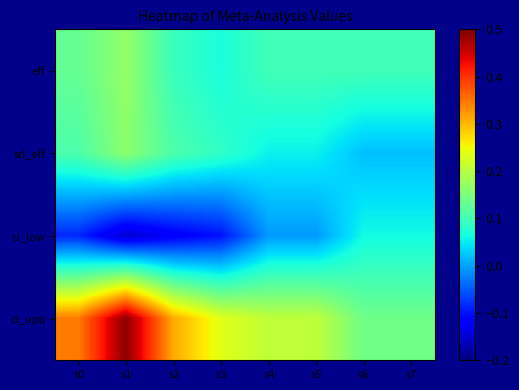

Which series has the largest total across all categories?

ci_upp